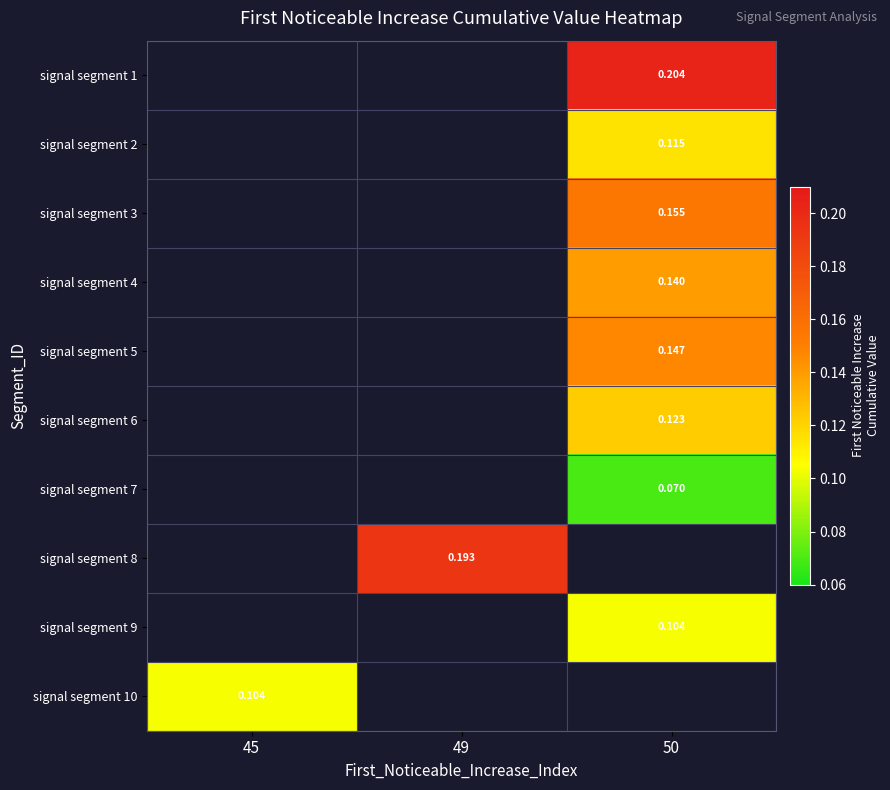

Which series has the largest range (max minus min)?

signal segment 10